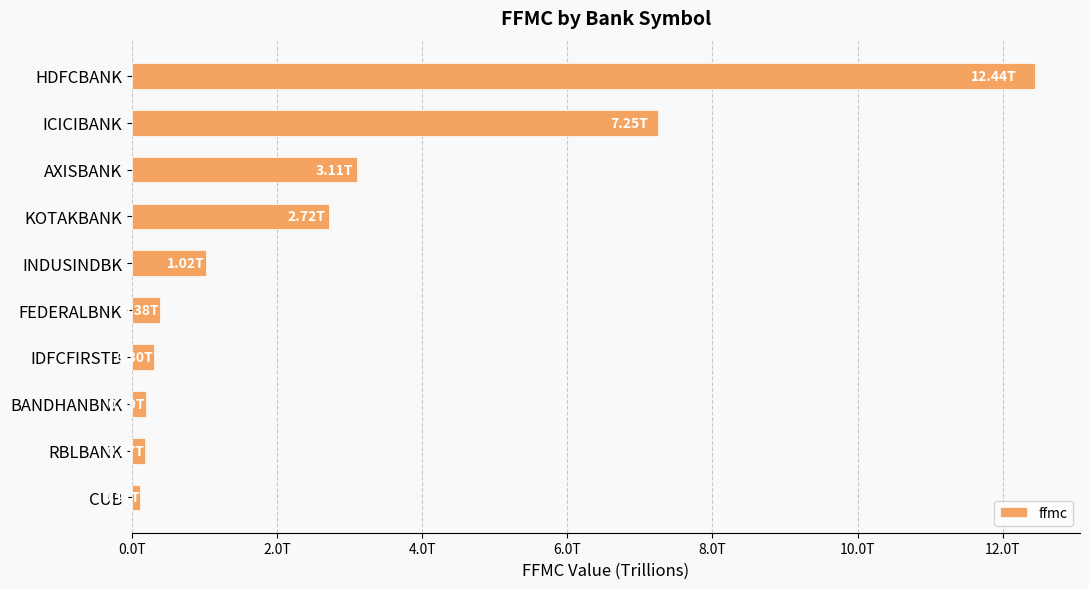

Does the chart contain any negative values?

No